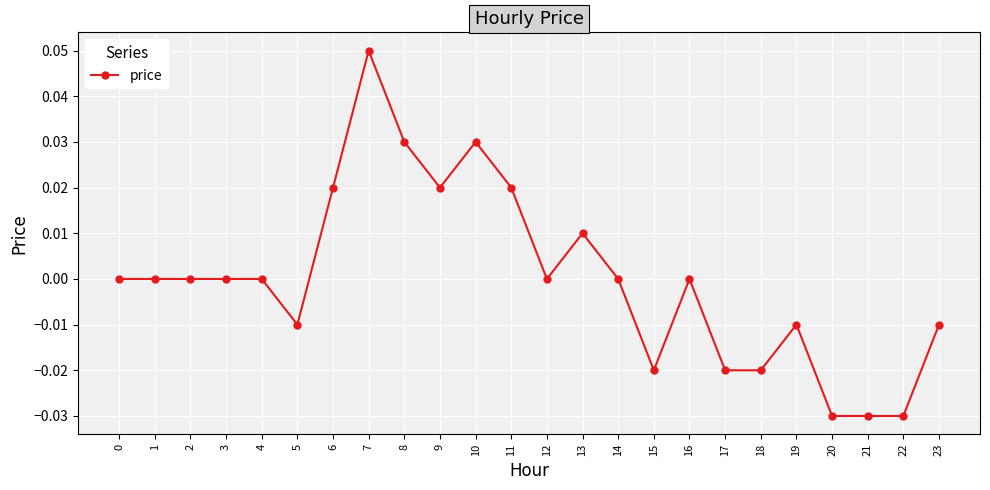

At which category does the chart reach its peak across all series?

7